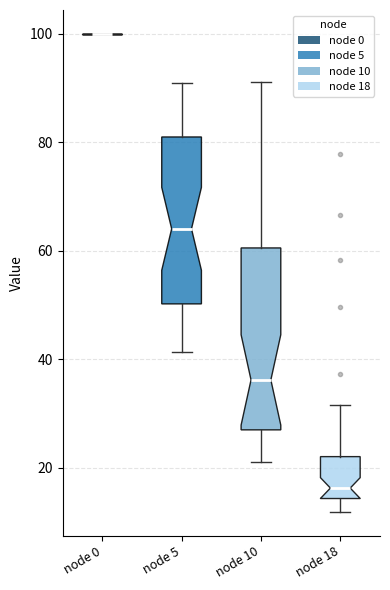

Reading left to right, transcribe this box plot: for each box, give where its median line is, the range the box spans, and where its two whiskers end, as read against the y-axis. The values are not printed on the chart, so give them approximately, as read against the axis.

node 0: box collapsed to a line at 100, whiskers 100 to 100
node 5: median 64, box 50 to 80, whiskers 42 to 90
node 10: median 36, box 26 to 60, whiskers 22 to 92
node 18: median 16, box 14 to 22, whiskers 12 to 32